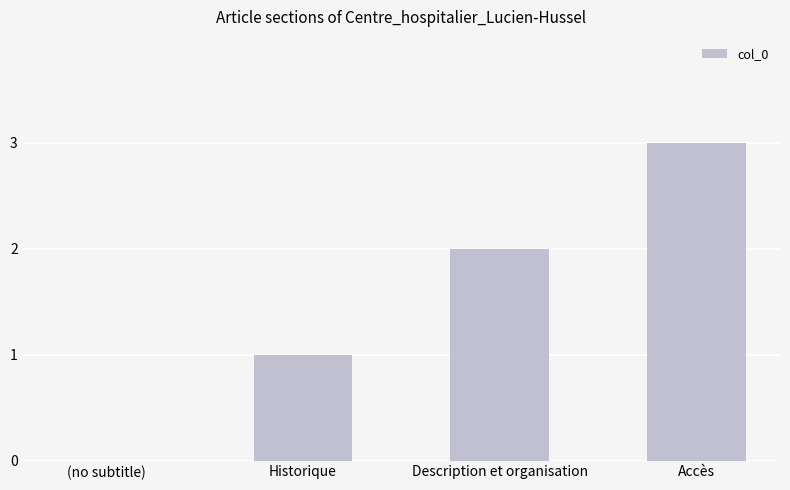

How many categories are shown in the chart?

4